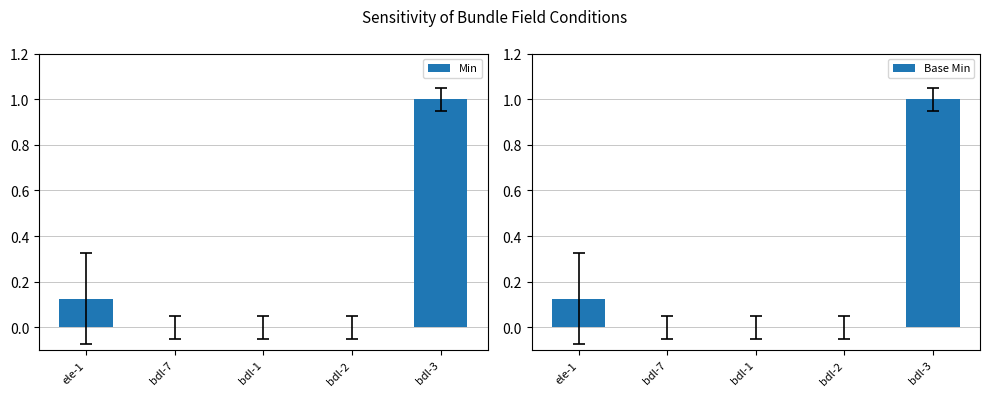

Are the bars grouped side by side (vs. stacked)?

Yes